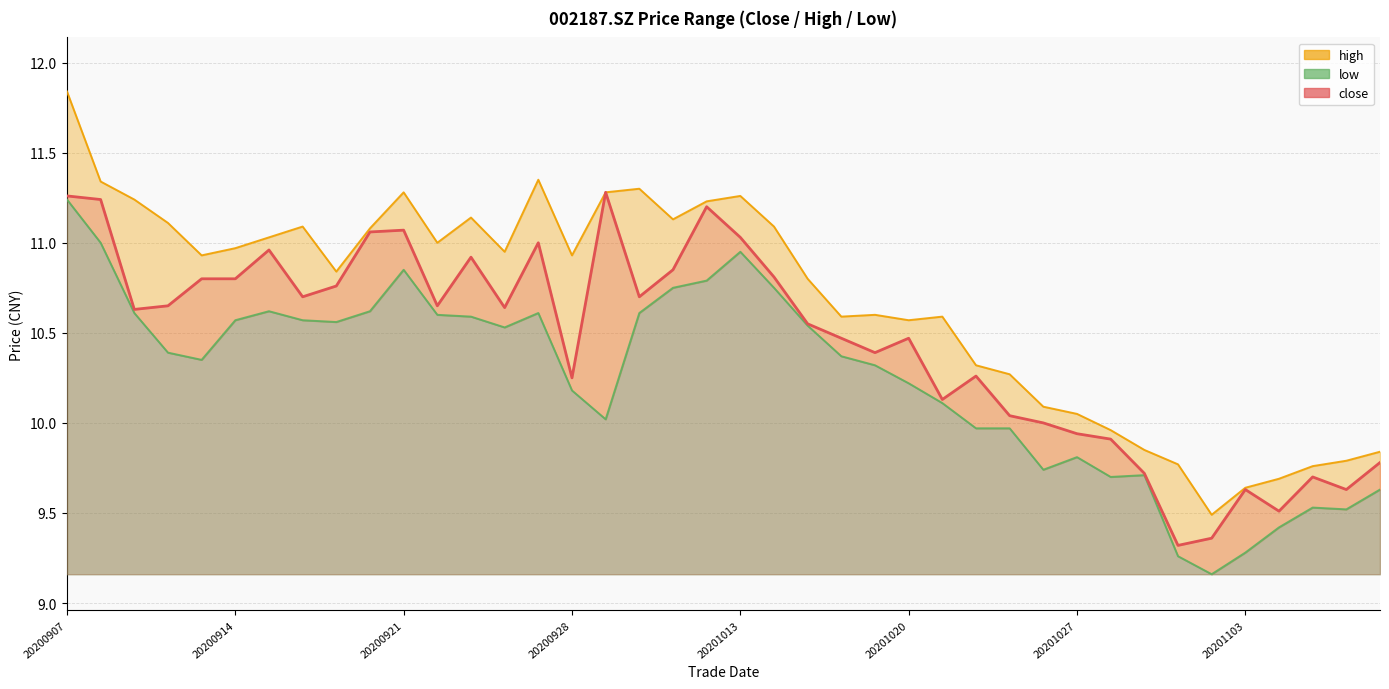

At which label does close first exceed 10?

20200907